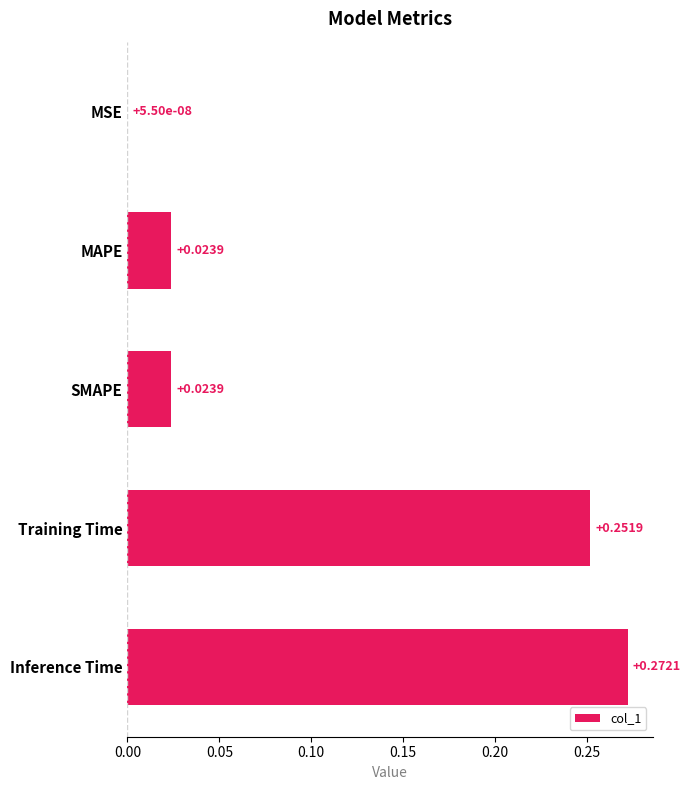

What is the sum of all values?

0.6